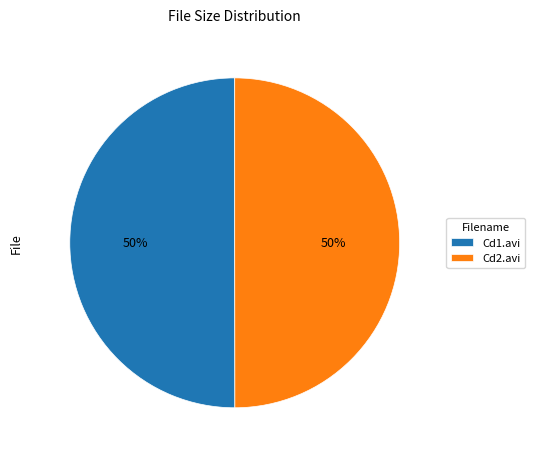

To the nearest percent, what is the average slice percentage?

50%